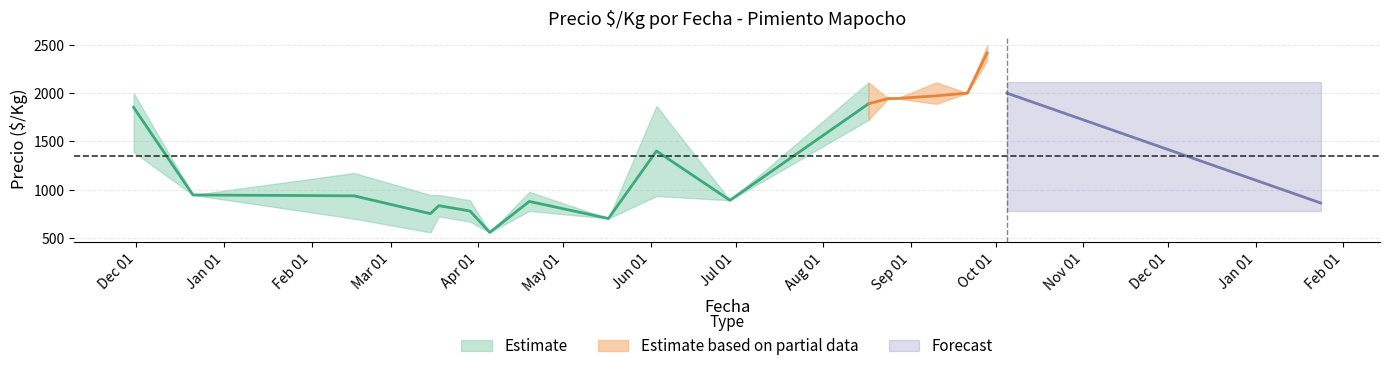

Is the value of Precio $/Kg mean at 2022-01-24 greater than the value of Precio $/Kg lower at 2021-09-10?

No